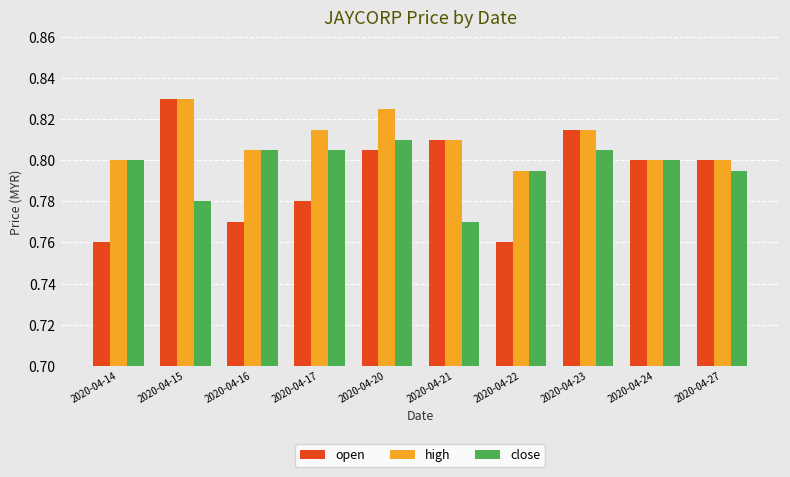

What is the sum of the open values at 2020-04-21 and 2020-04-14?

1.6